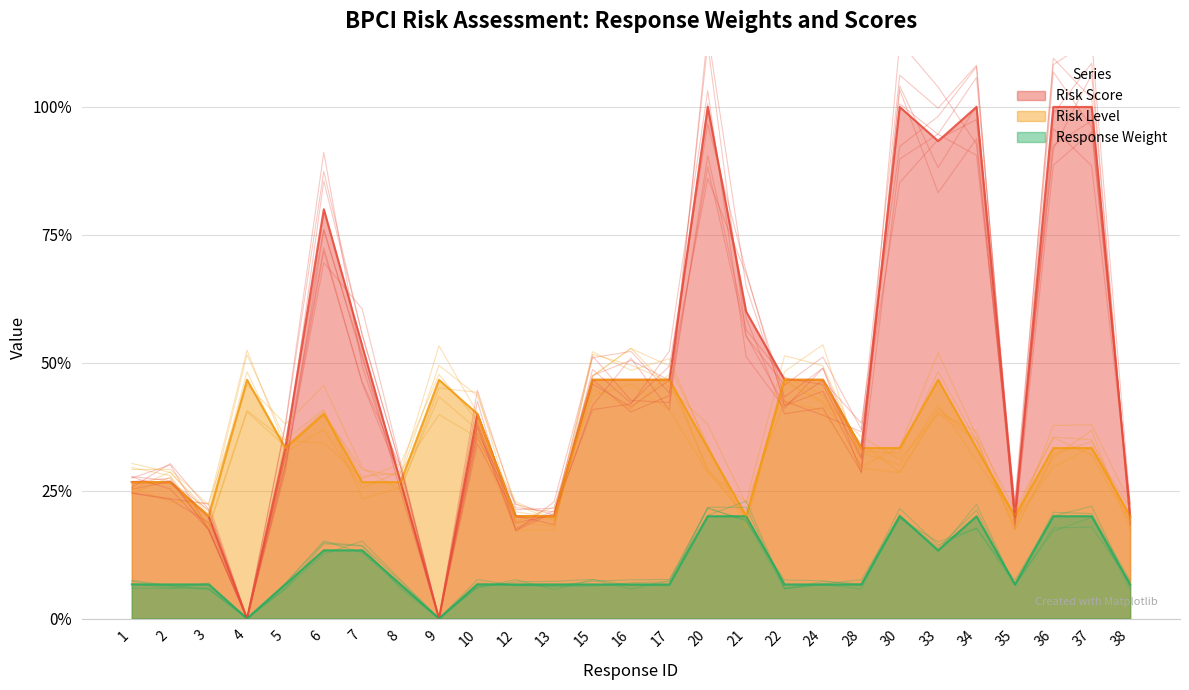

Which category has the highest value in the Risk Score series?

20